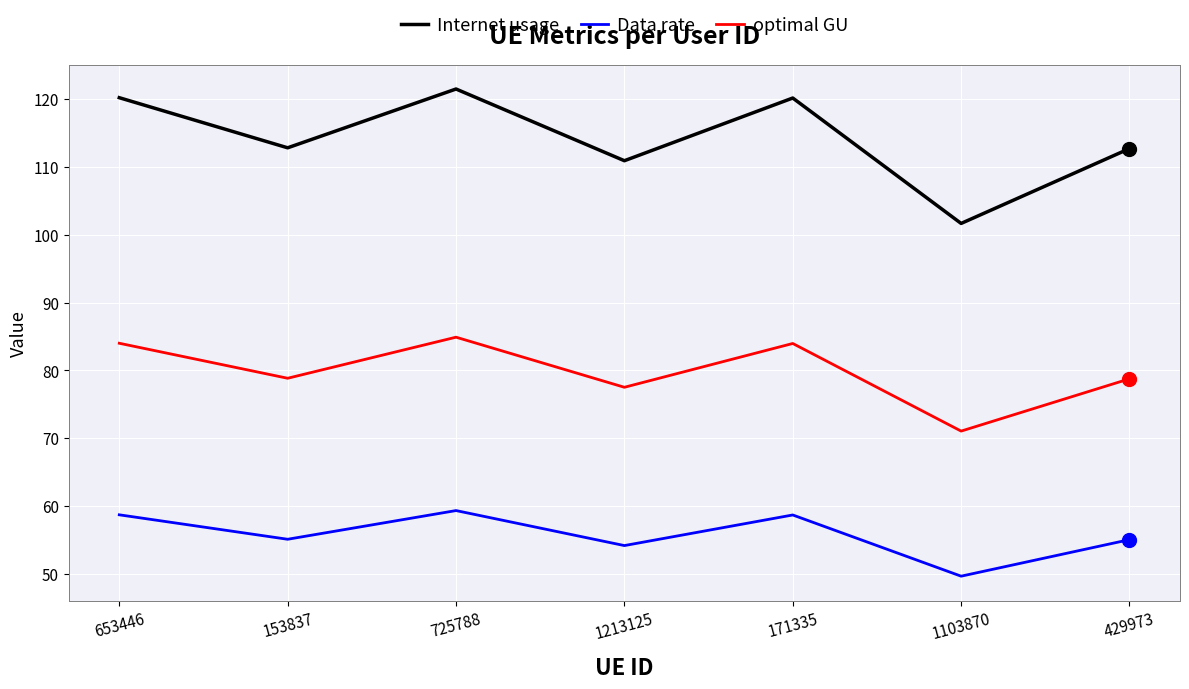

True or false: Data rate and optimal GU intersect in this chart.

False